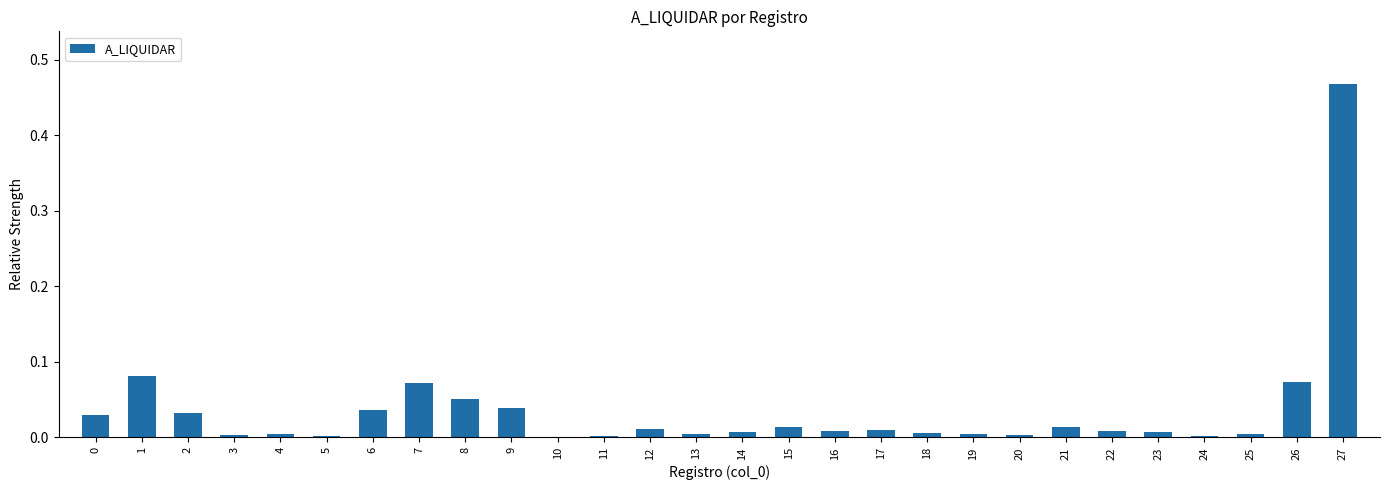

True or false: the data shows 0.0 at 9.

True